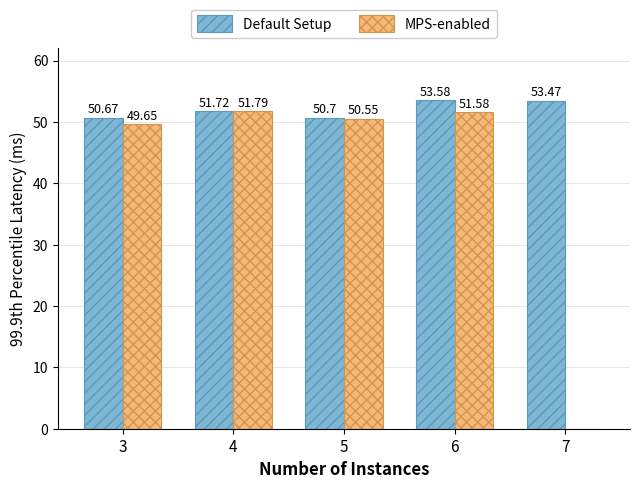

How many distinct data groups are displayed?

2